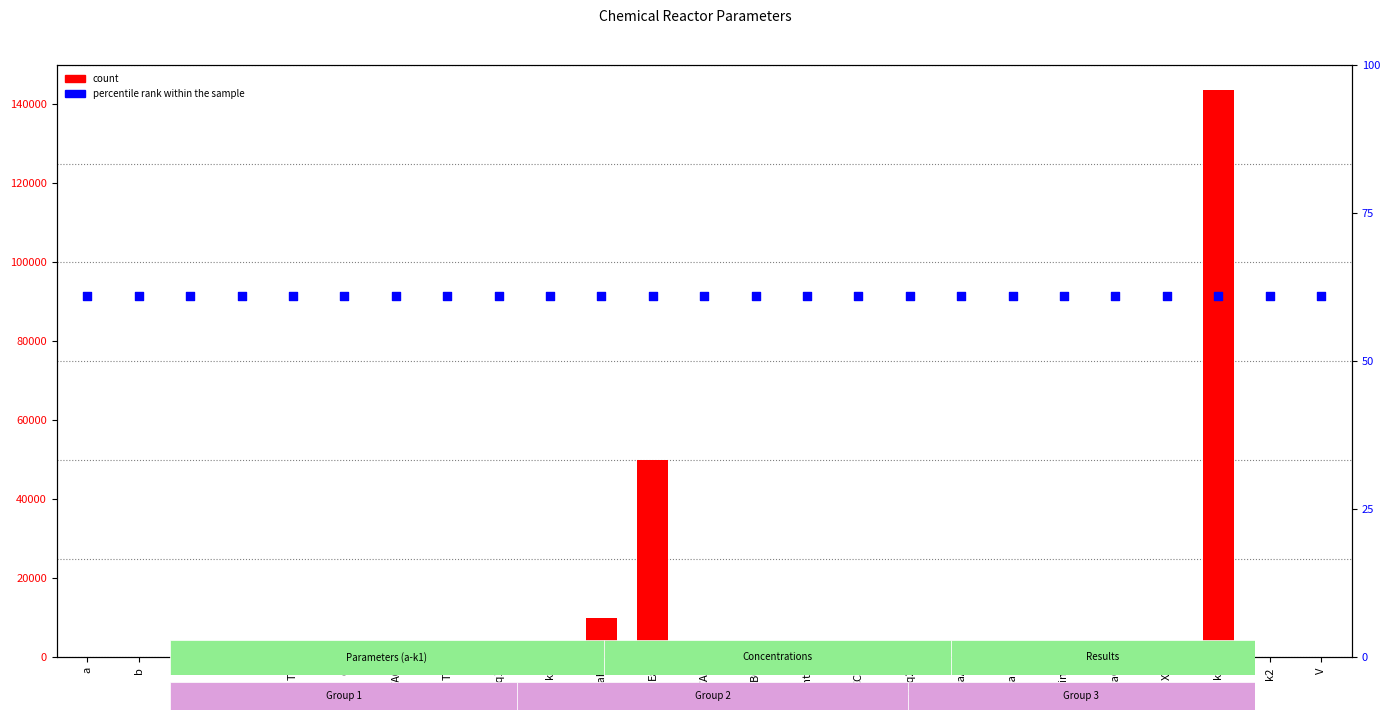

Which series reaches the minimum Y coordinate?

count